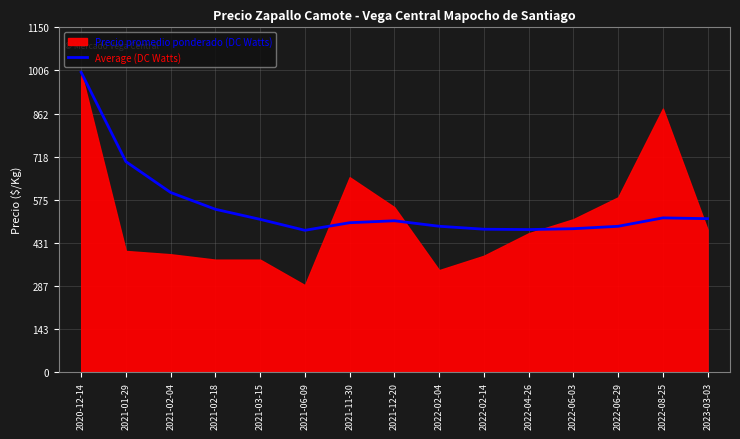

What is the ratio of the value at 2021-03-15 to the value at 2022-04-26?

1.1